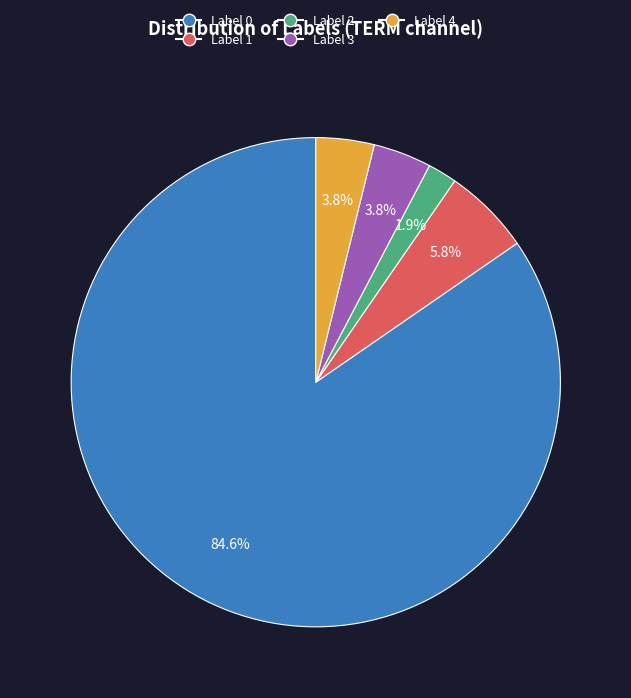

Is there a majority slice in this chart?

Yes